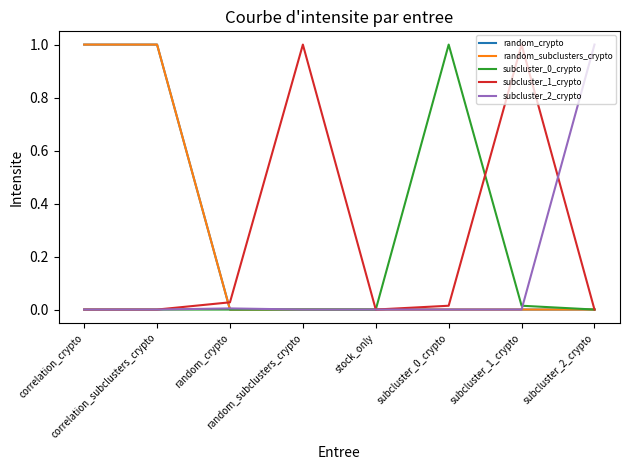

Reading left to right, extract all data points from this chart.

random_crypto: correlation_crypto=1.0	correlation_subclusters_crypto=1.0	random_crypto=0.0	random_subclusters_crypto=0.0	stock_only=0.0	subcluster_0_crypto=0.0	subcluster_1_crypto=0.0	subcluster_2_crypto=0.0
random_subclusters_crypto: correlation_crypto=1.0	correlation_subclusters_crypto=1.0	random_crypto=0.0	random_subclusters_crypto=0.0	stock_only=0.0	subcluster_0_crypto=0.0	subcluster_1_crypto=0.0	subcluster_2_crypto=0.0
subcluster_0_crypto: correlation_crypto=0.0	correlation_subclusters_crypto=0.0	random_crypto=0.0	random_subclusters_crypto=0.0	stock_only=0.0	subcluster_0_crypto=1.0	subcluster_1_crypto=0.0	subcluster_2_crypto=0.0
subcluster_1_crypto: correlation_crypto=0.0	correlation_subclusters_crypto=0.0	random_crypto=0.0	random_subclusters_crypto=1.0	stock_only=0.0	subcluster_0_crypto=0.0	subcluster_1_crypto=1.0	subcluster_2_crypto=0.0
subcluster_2_crypto: correlation_crypto=0.0	correlation_subclusters_crypto=0.0	random_crypto=0.0	random_subclusters_crypto=0.0	stock_only=0.0	subcluster_0_crypto=0.0	subcluster_1_crypto=0.0	subcluster_2_crypto=1.0